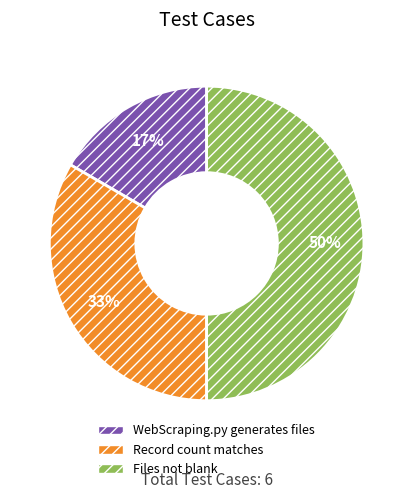

To the nearest percent, what is the average slice percentage?

33%